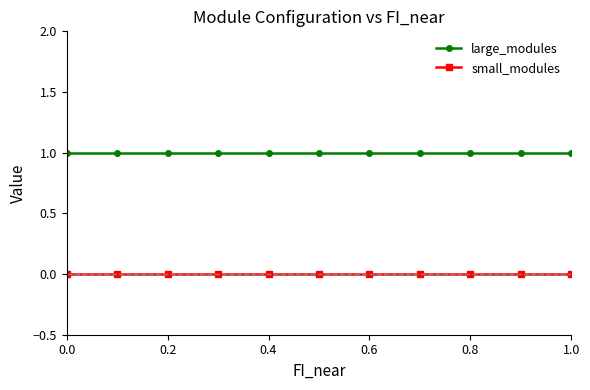

What are all the series names shown in the legend?

large_modules, small_modules